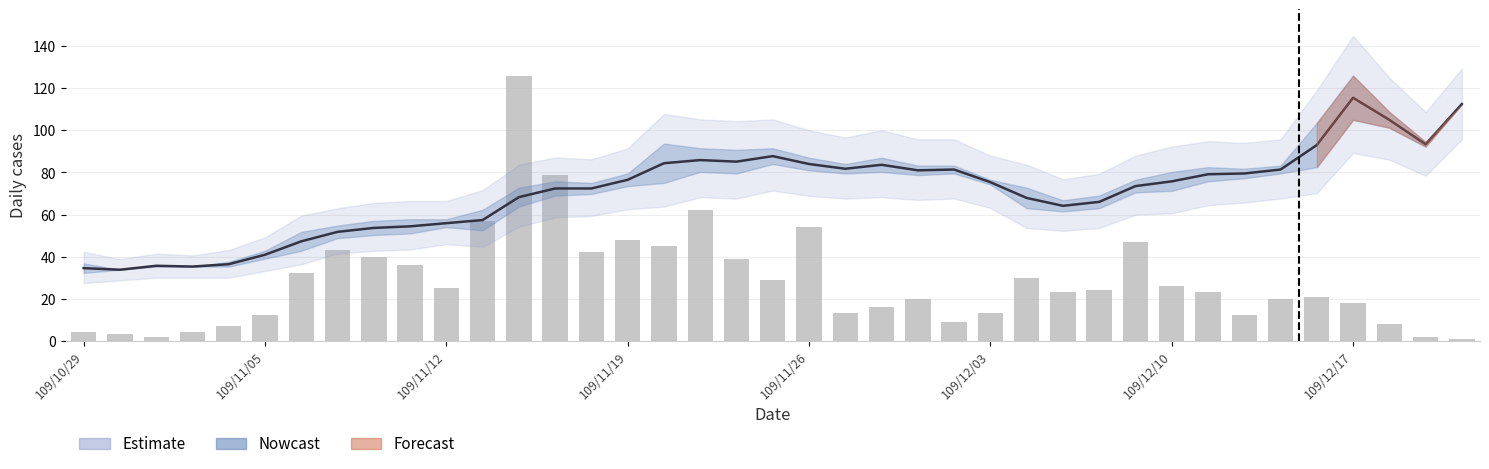

Which has a higher value, 26 or 38?

38